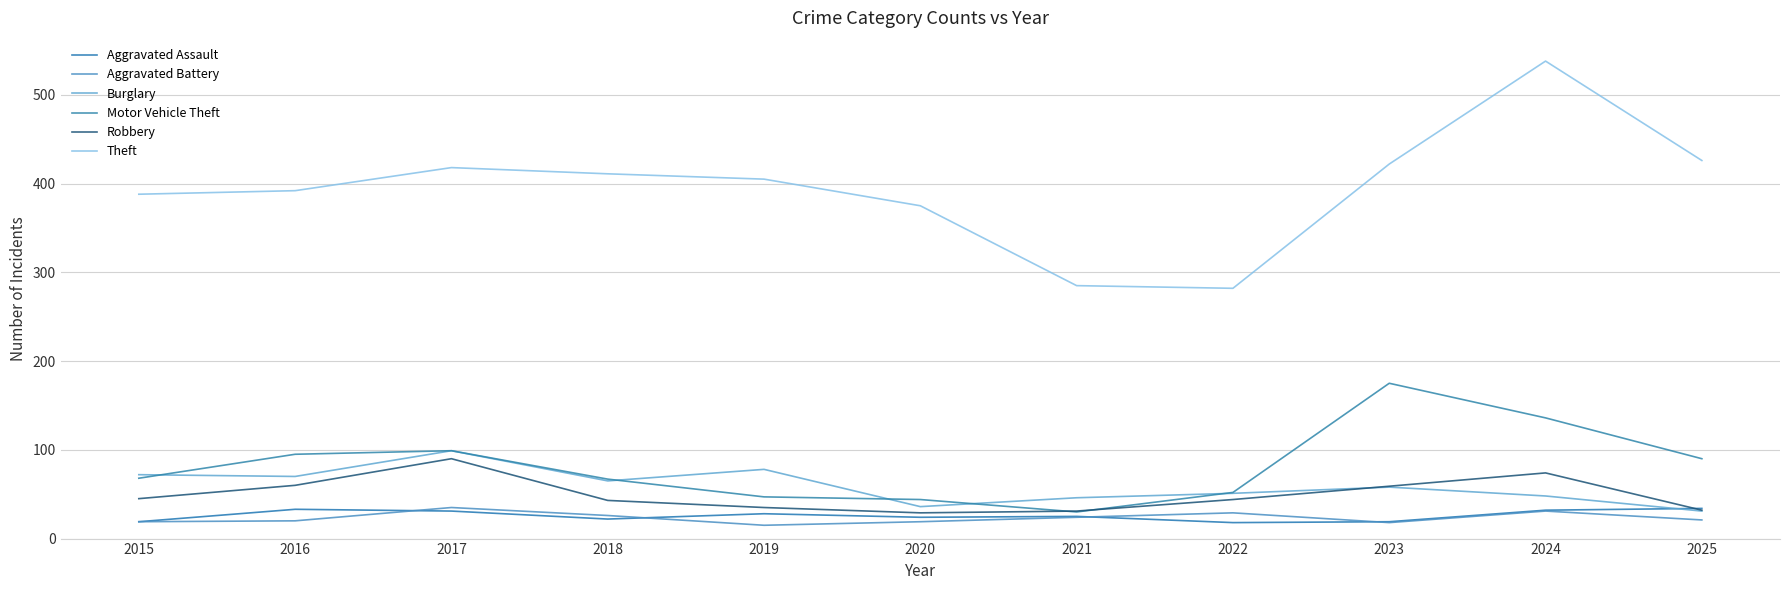

How many lines are shown in the chart?

6